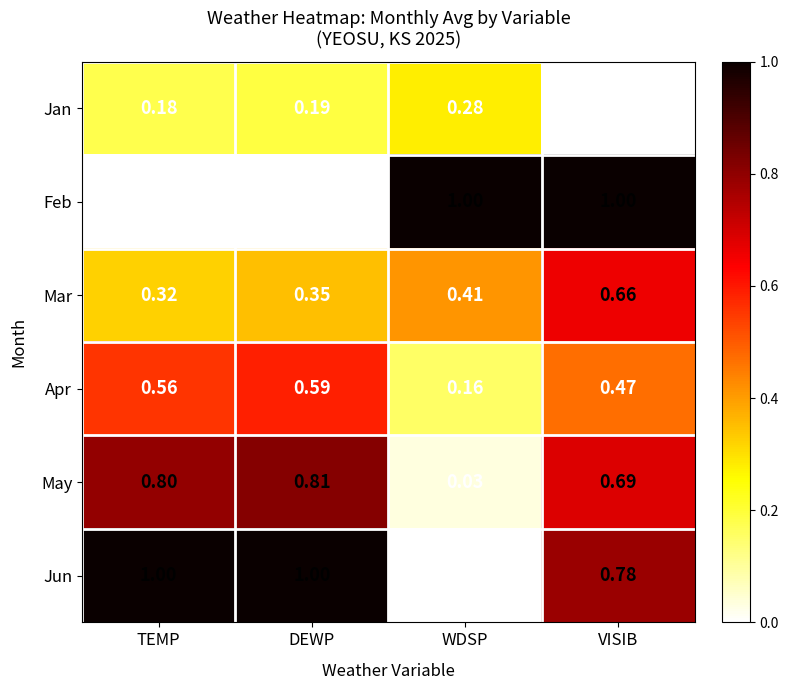

Is the value of Mar at VISIB greater than the value of Feb at VISIB?

No